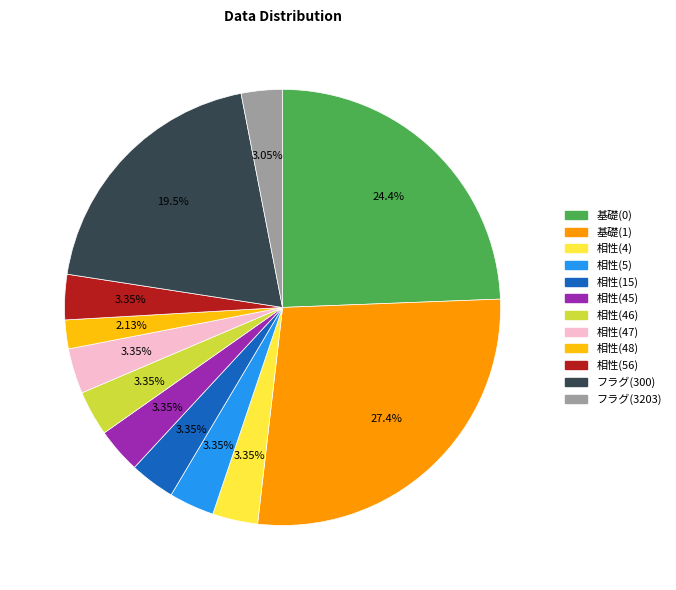

To the nearest percent, what percentage of the pie is 相性(56)?

3%